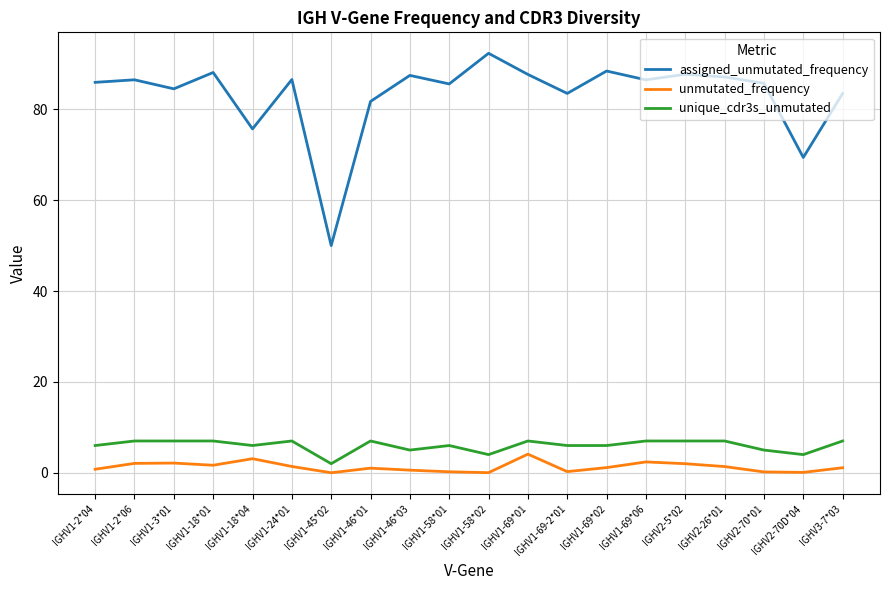

Is the value of unmutated_frequency at IGHV1-69*06 greater than the value of assigned_unmutated_frequency at IGHV1-2*06?

No